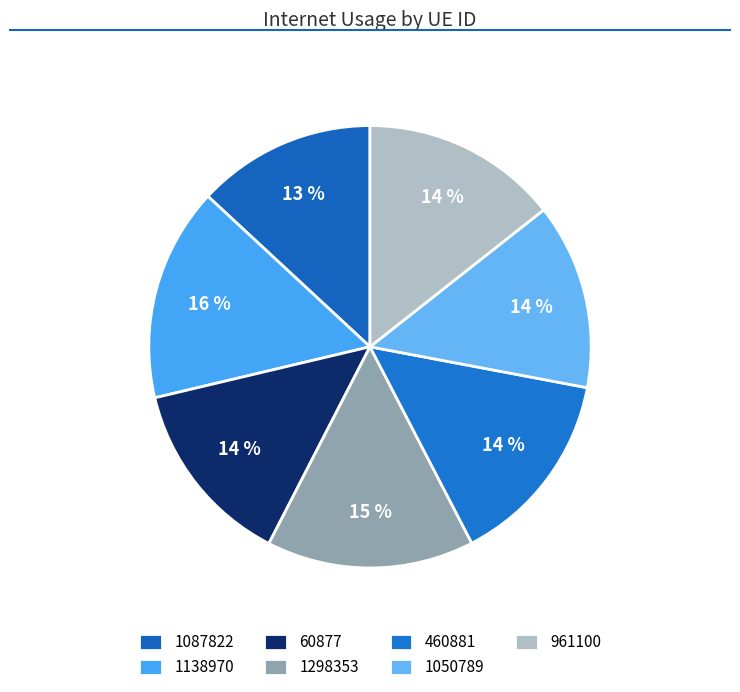

What percentage is the 961100 slice, to the nearest percent?

14%